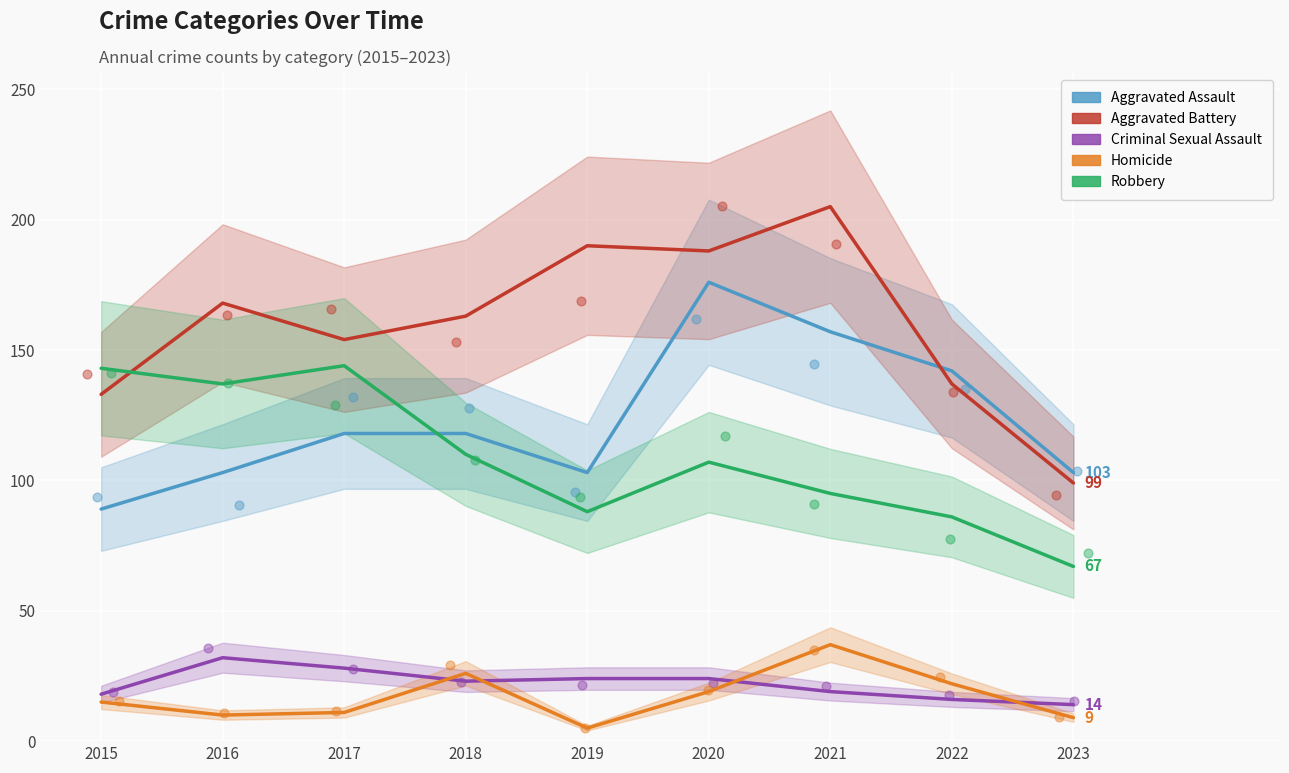

Which series has the largest Y range (max minus min)?

Aggravated Battery